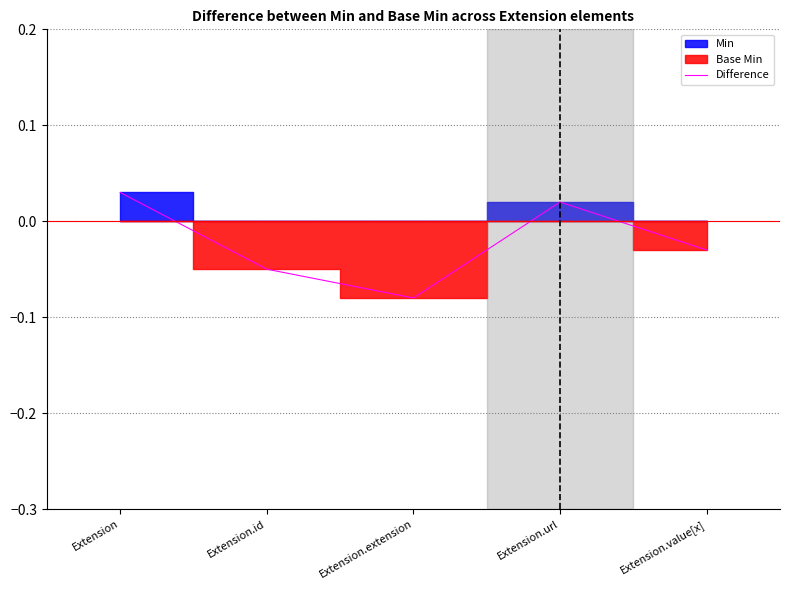

What is the sum of the values at Extension.value[x] and Extension.id?

-0.1